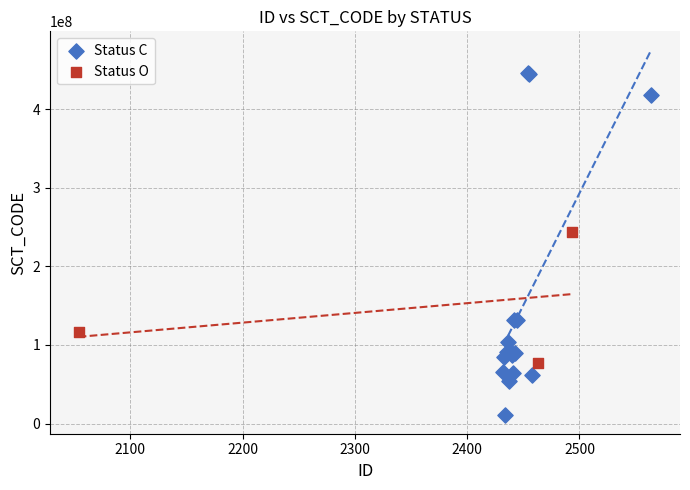

Which series reaches the minimum Y coordinate?

Status C